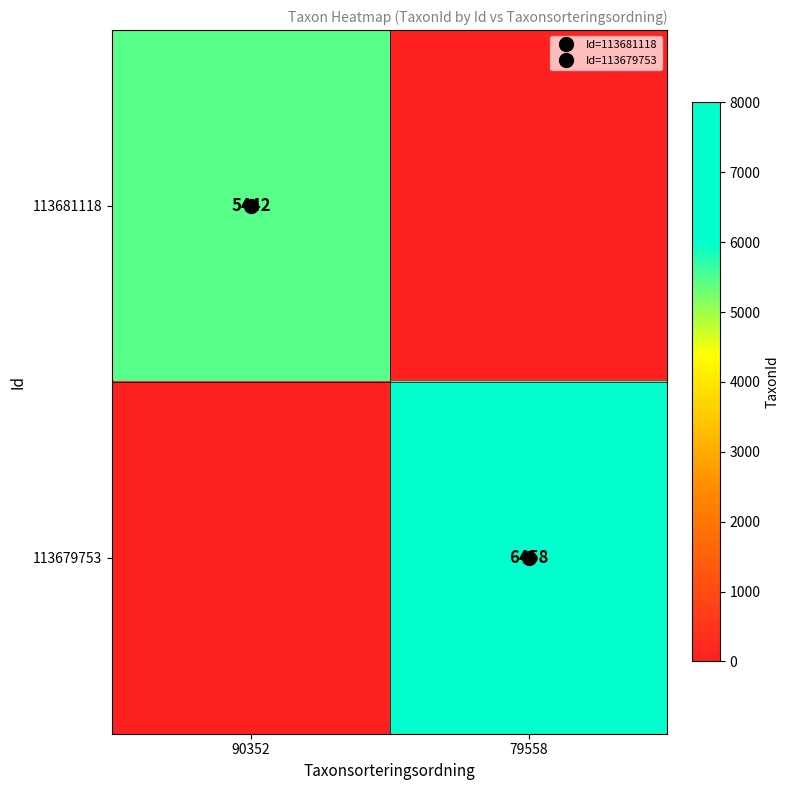

How many values in 113679753 are above zero?

1